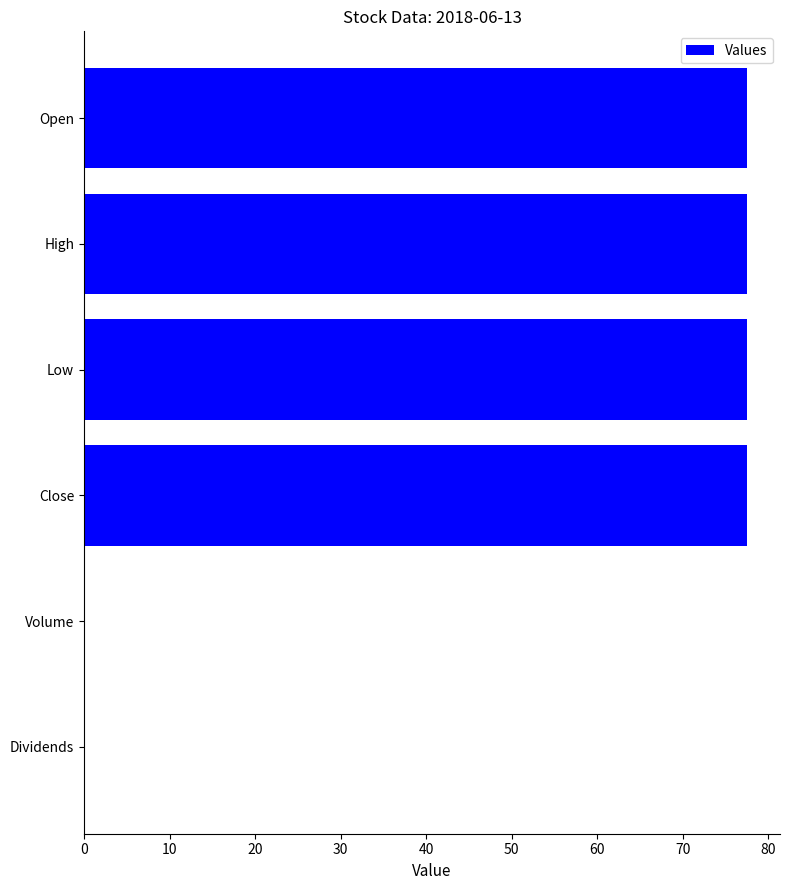

Reading top to bottom, what are all the values shown in this chart?

Open=77.5	High=77.5	Low=77.5	Close=77.5	Volume=0.0	Dividends=0.0